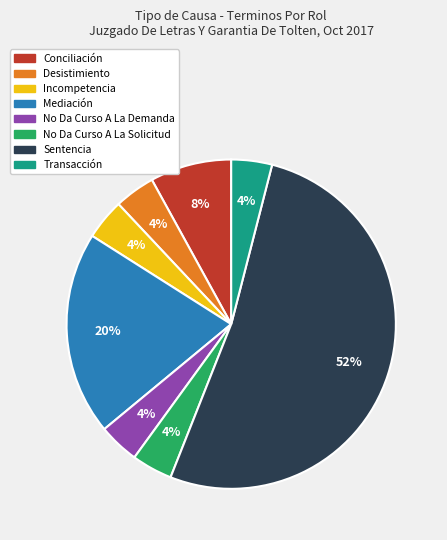

Is the sum of No Da Curso A La Solicitud and No Da Curso A La Demanda greater than half?

No